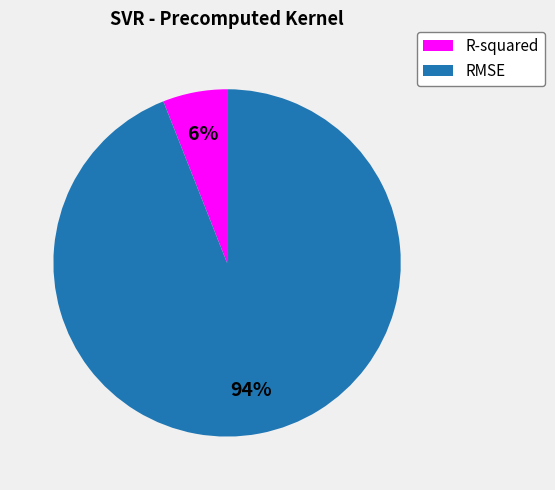

Which has a higher value, RMSE or R-squared?

RMSE